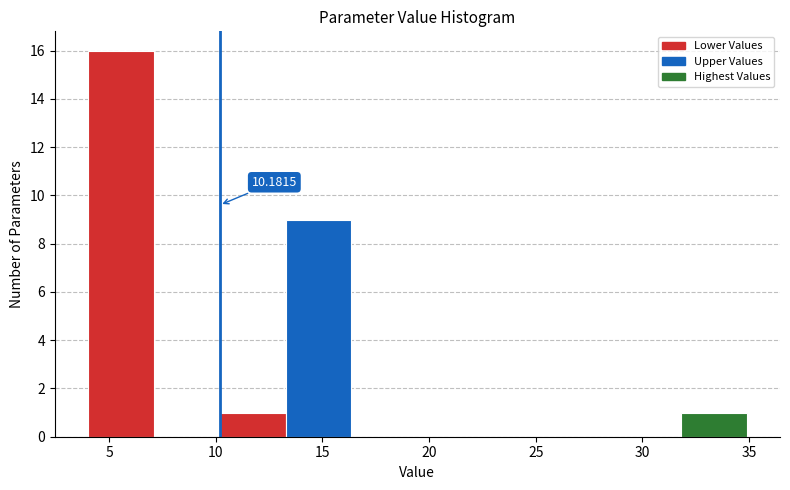

Over which range of the x-axis is the bar tallest?

4.0 to 7.0